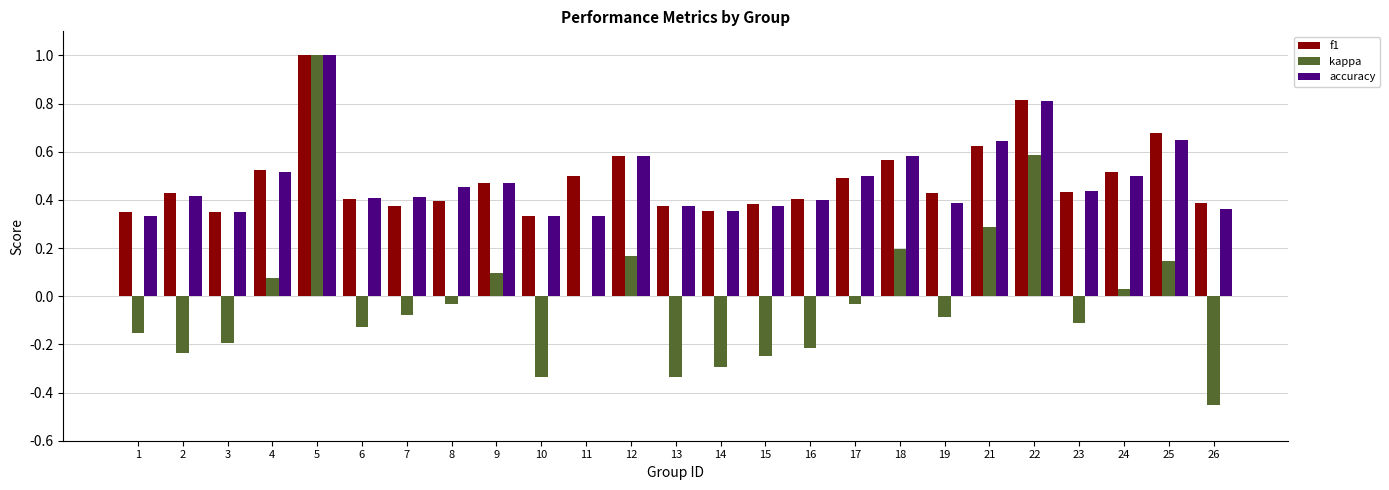

Is the value of accuracy at 7 greater than the value of f1 at 5?

No